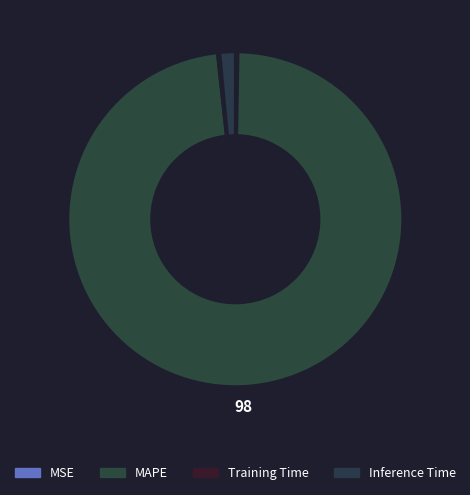

To the nearest percent, what is the difference between the largest and smallest slice percentages?

98%